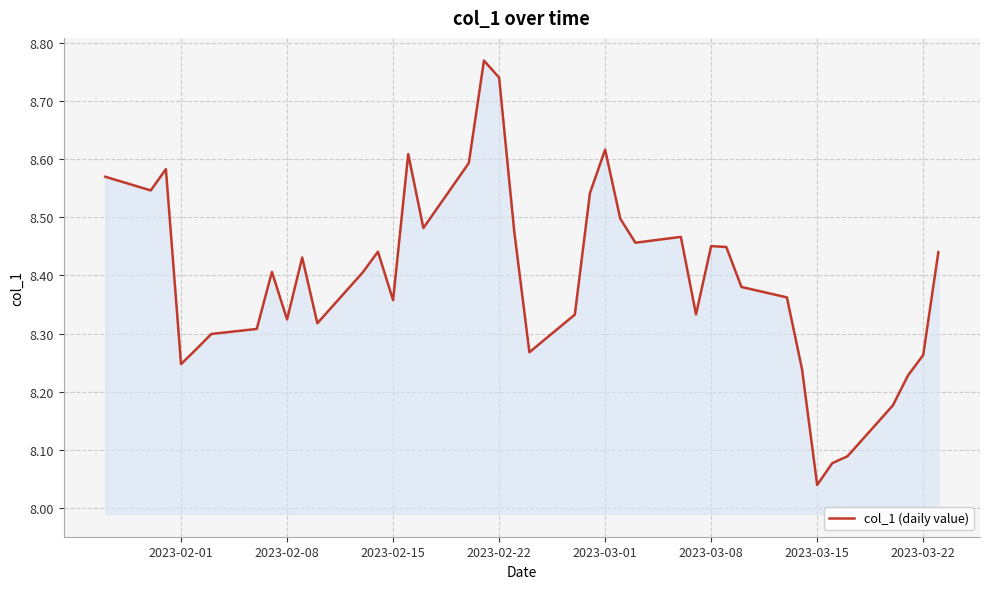

What is the difference between the maximum and minimum values?

0.7